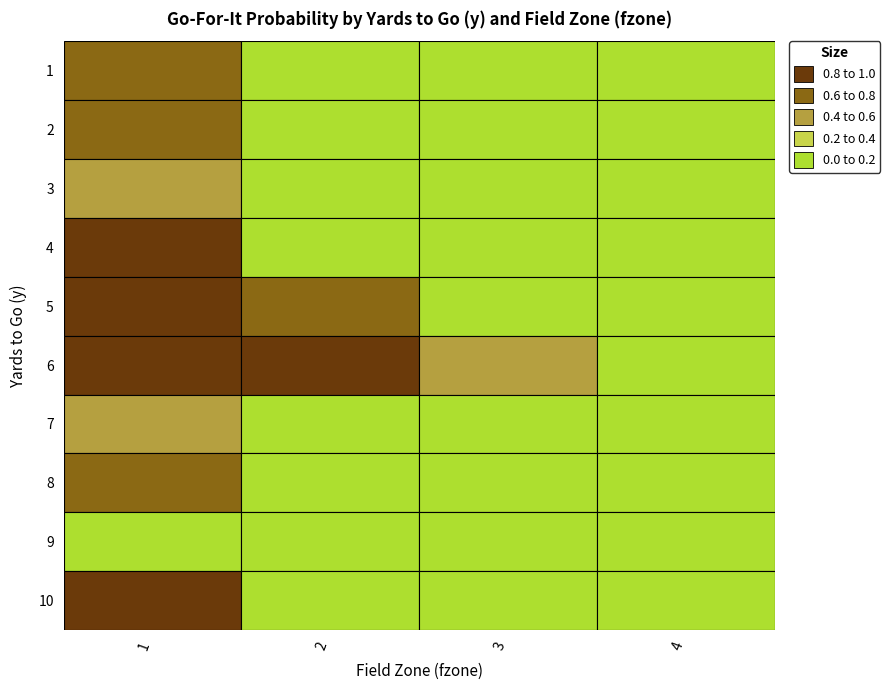

Reading right to left, list all the values displayed in this chart.

1: 0.0	0.0	0.0	0.7
2: 0.0	0.0	0.0	0.8
3: 0.0	0.0	0.0	0.5
4: 0.0	0.0	0.0	0.9
5: 0.0	0.0	0.7	1.0
6: 0.0	0.4	1.0	1.0
7: 0.0	0.0	0.0	0.5
8: 0.0	0.0	0.0	0.7
9: 0.0	0.0	0.0	0.1
10: 0.0	0.0	0.0	0.9